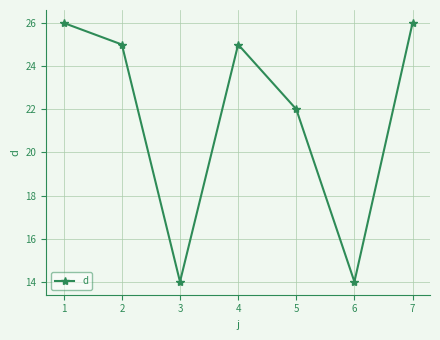

What is the smallest value displayed?

14